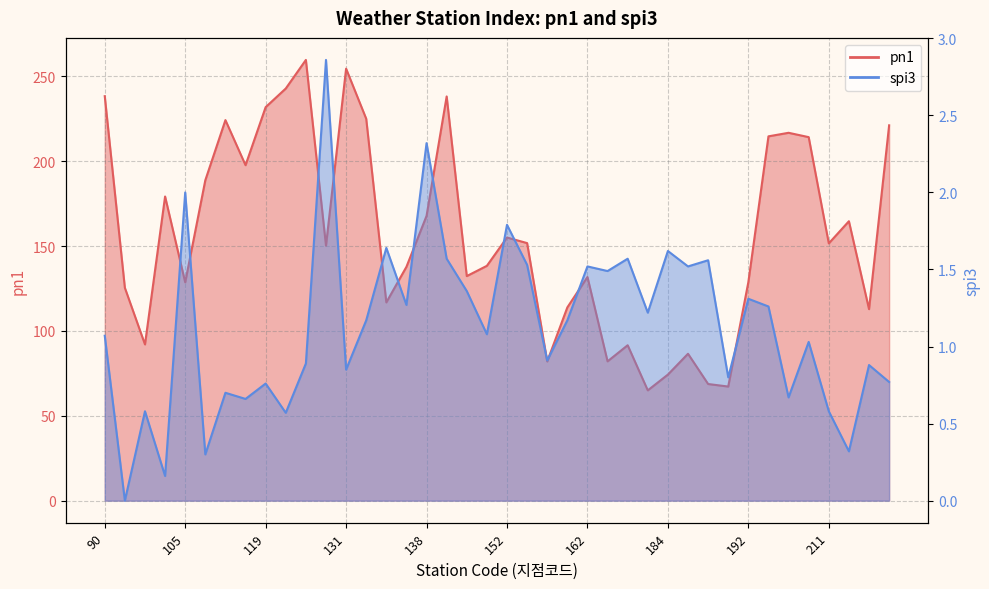

True or false: pn1 and spi3 cross at least once.

False